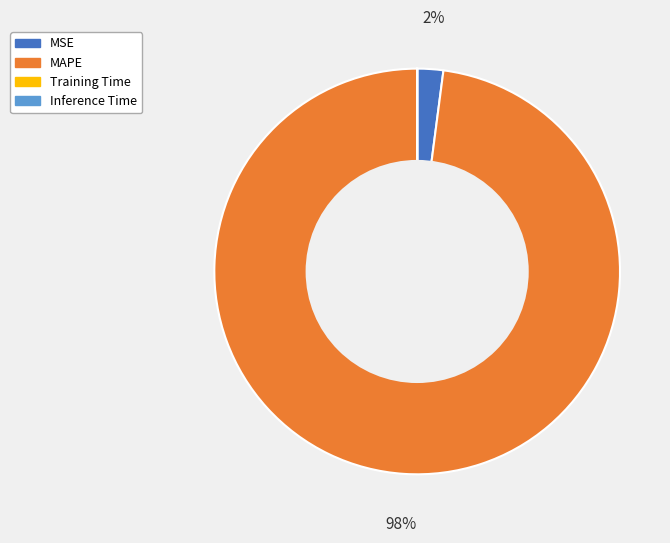

Is it true that MSE is 2% of the pie?

True